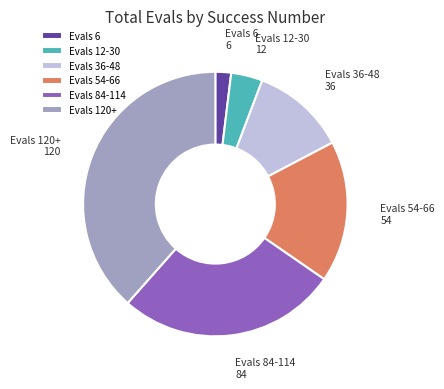

Is the sum of Evals 12-30 and Evals 36-48 greater than half?

No